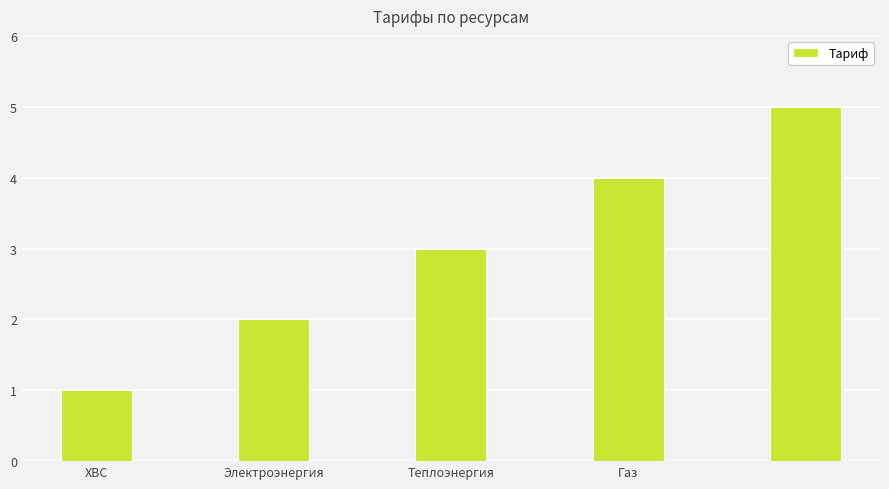

What is the maximum value shown in the chart?

5